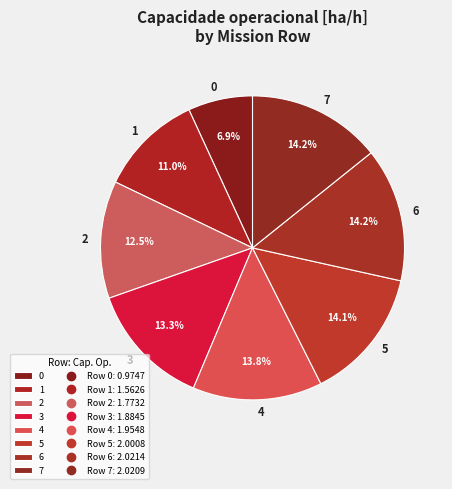

Is there a majority slice in this chart?

No